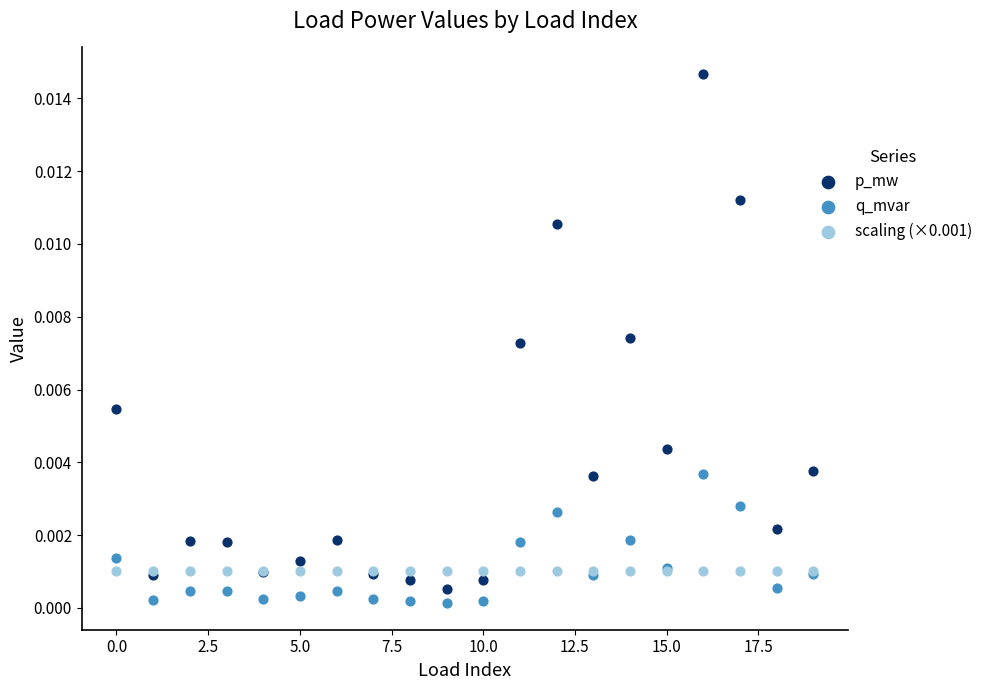

Which series contains the highest Y value?

p_mw